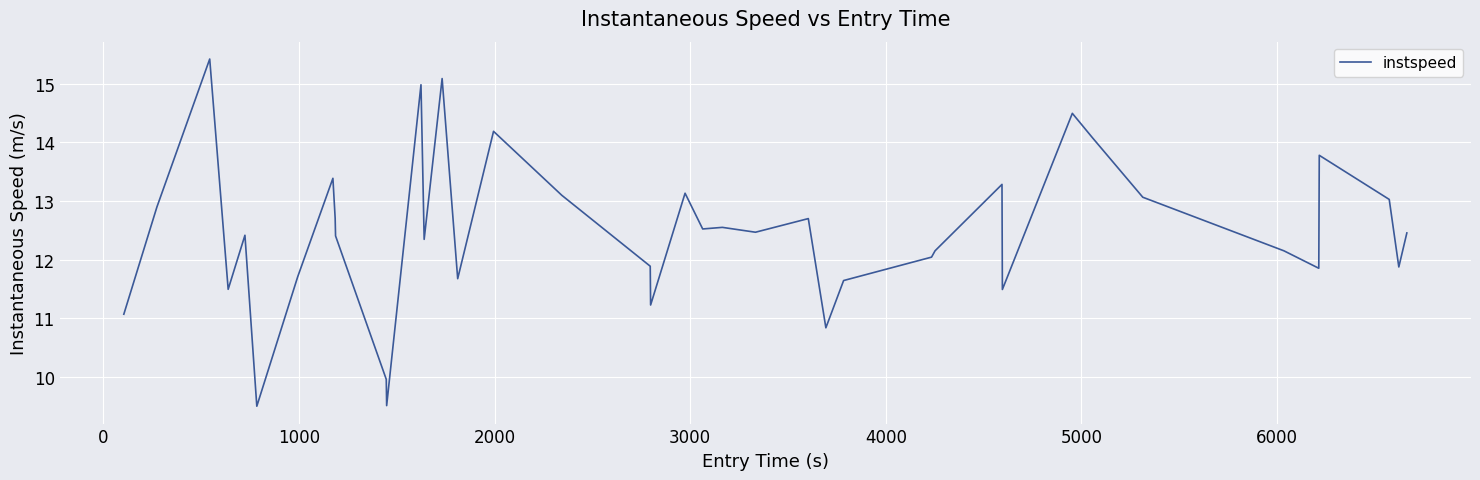

Count the number of data series in this chart.

1